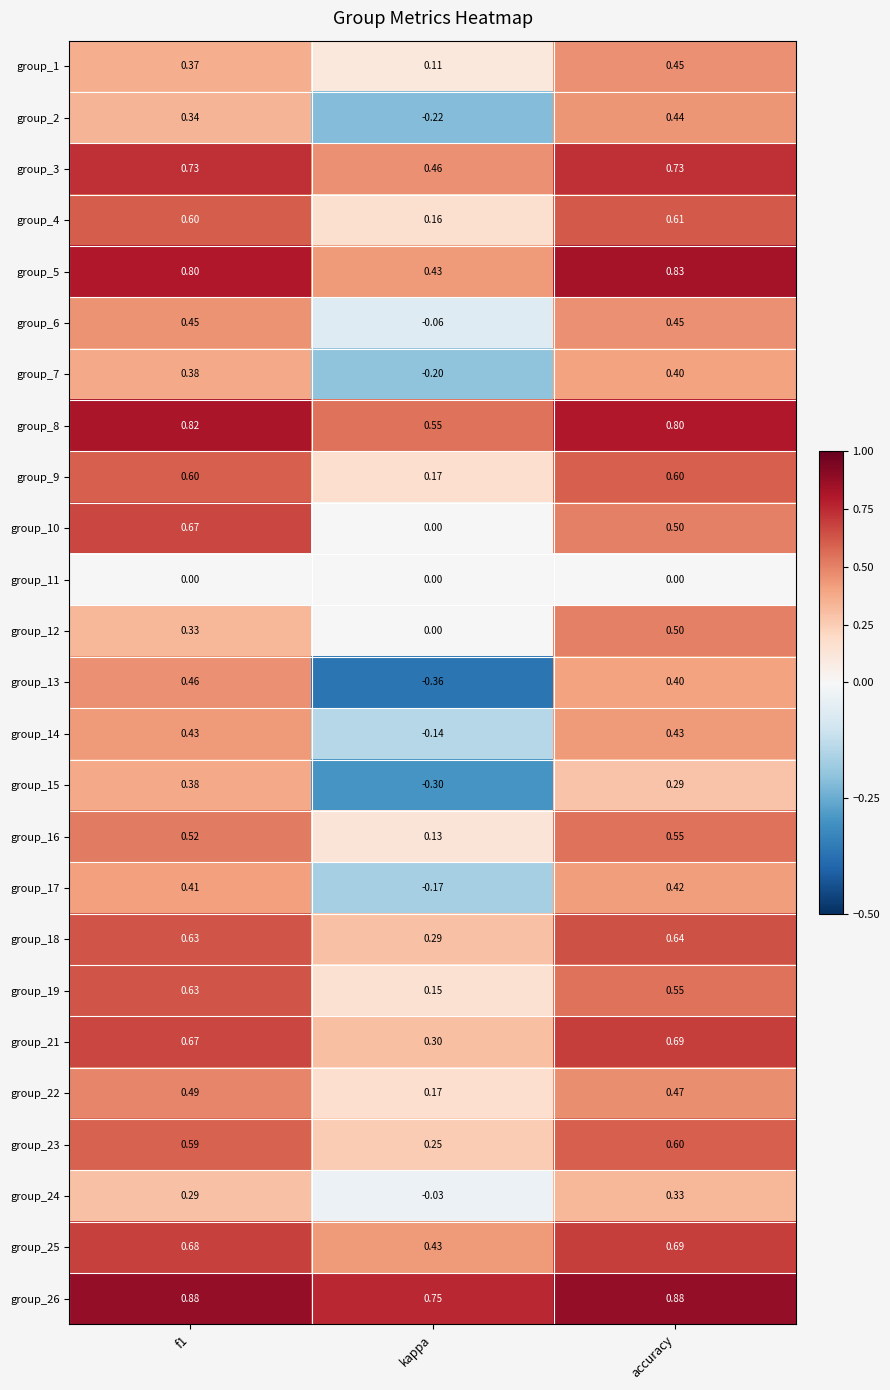

Which category has the lowest value in the group_9 series?

kappa